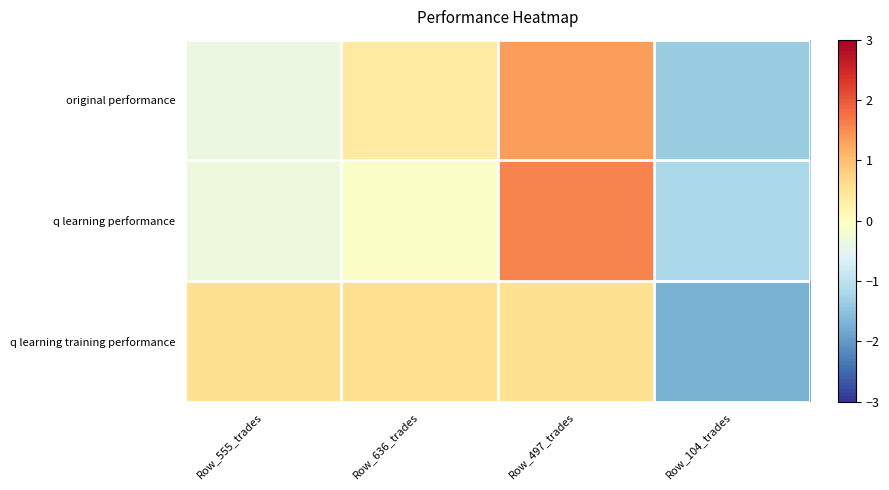

Which series has the largest total across all categories?

original performance